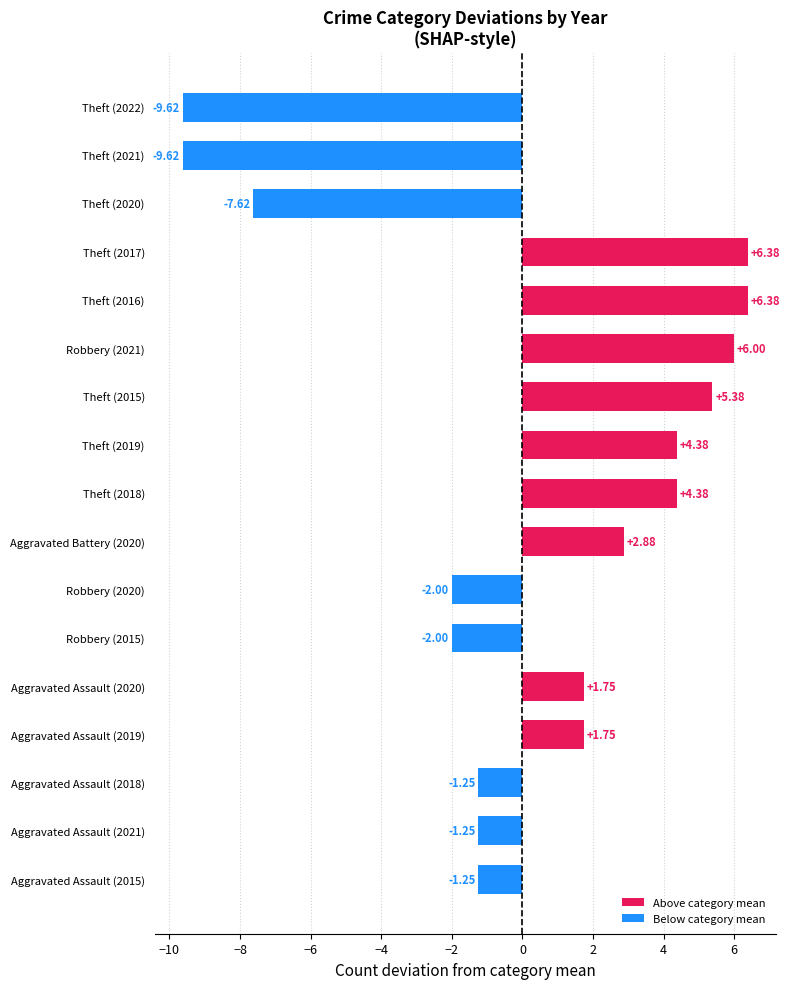

What is the change in value from Robbery (2015) to Theft (2018)?

+6.4